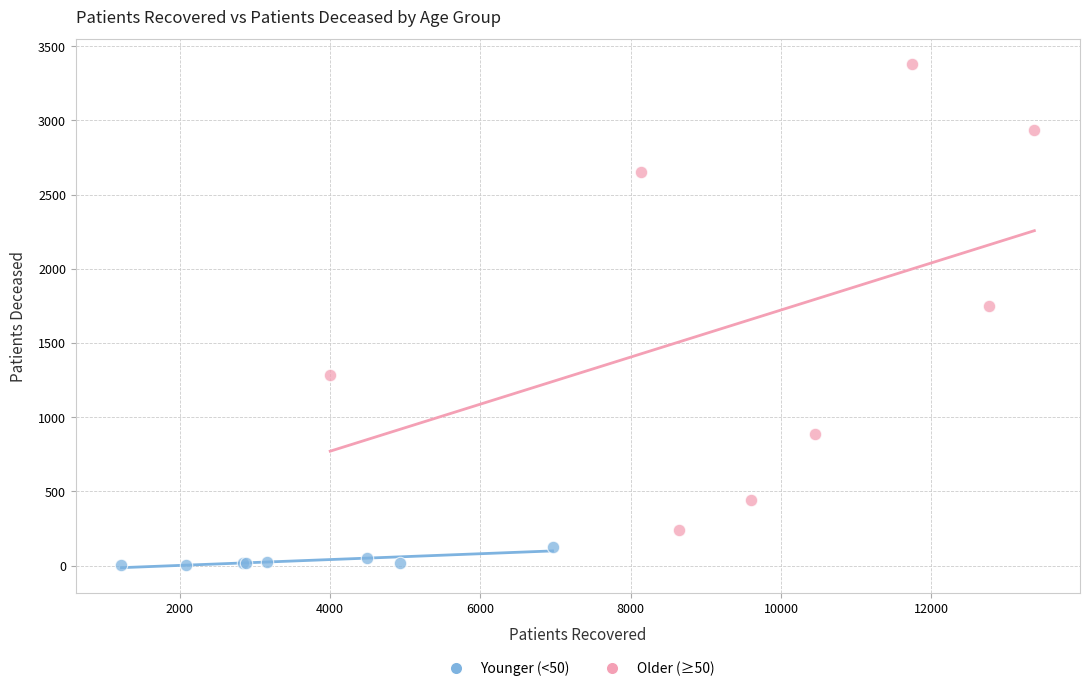

Which series contains the lowest Y value?

Younger (<50)